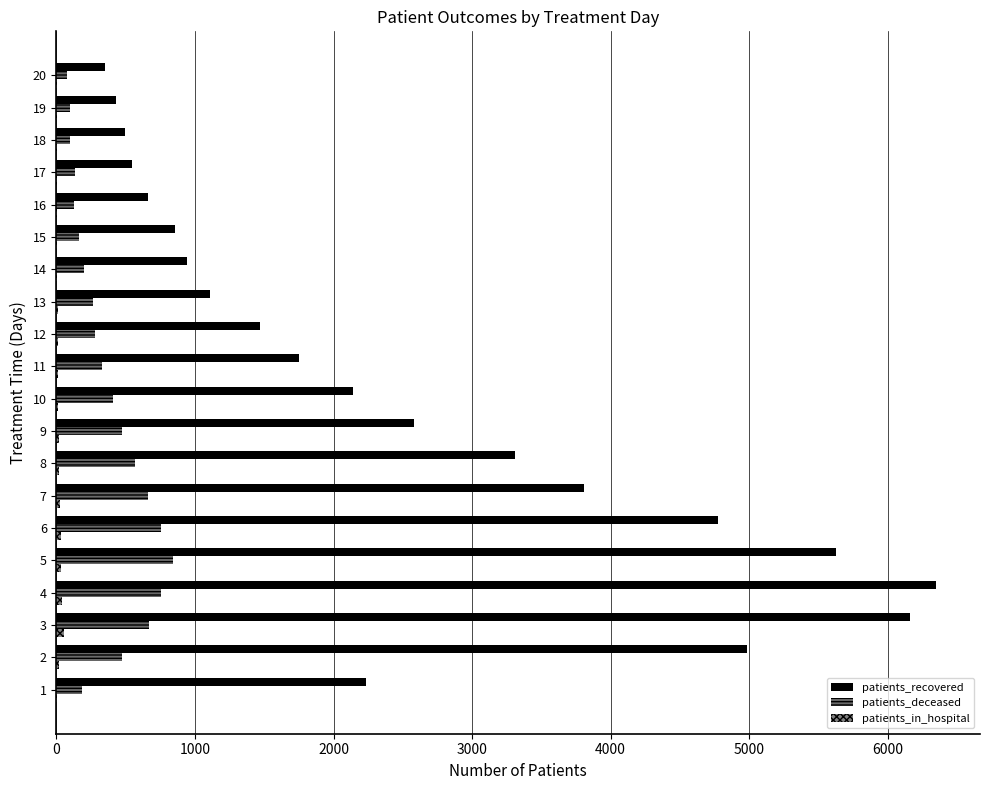

How many data points does each series have?

20